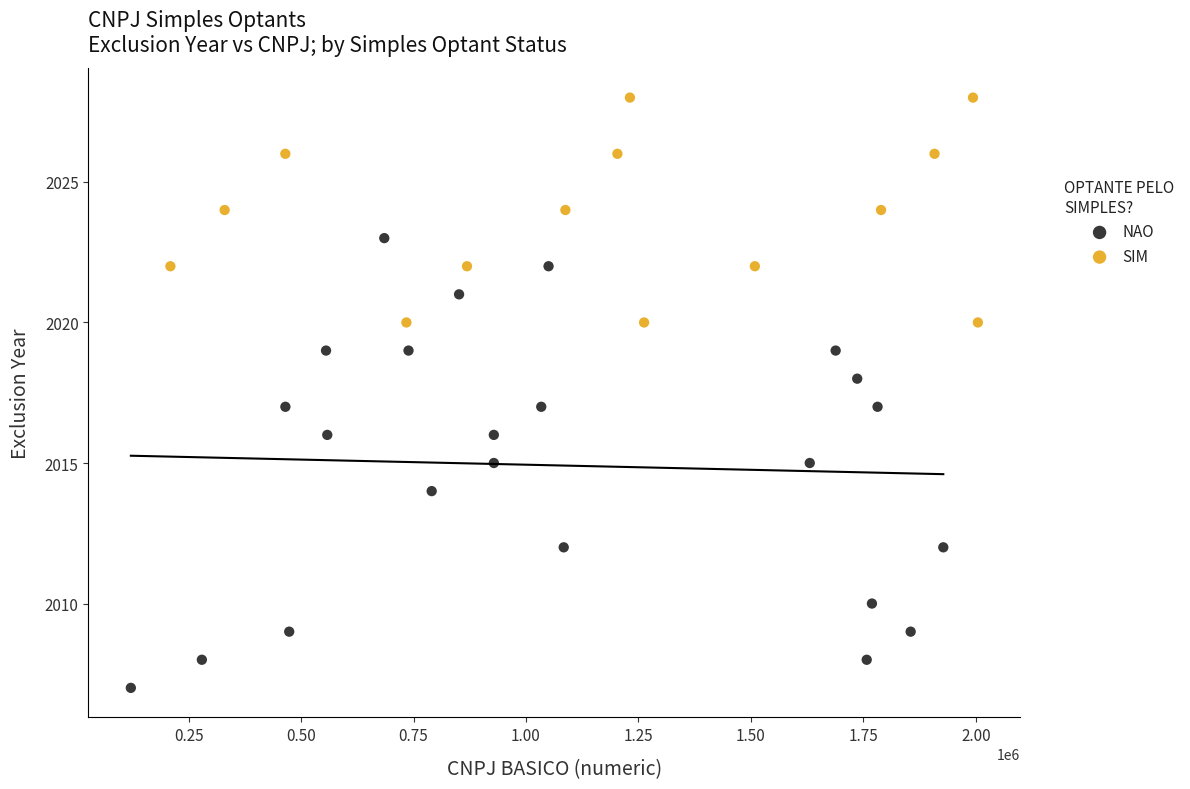

Which series has the largest Y range (max minus min)?

NAO